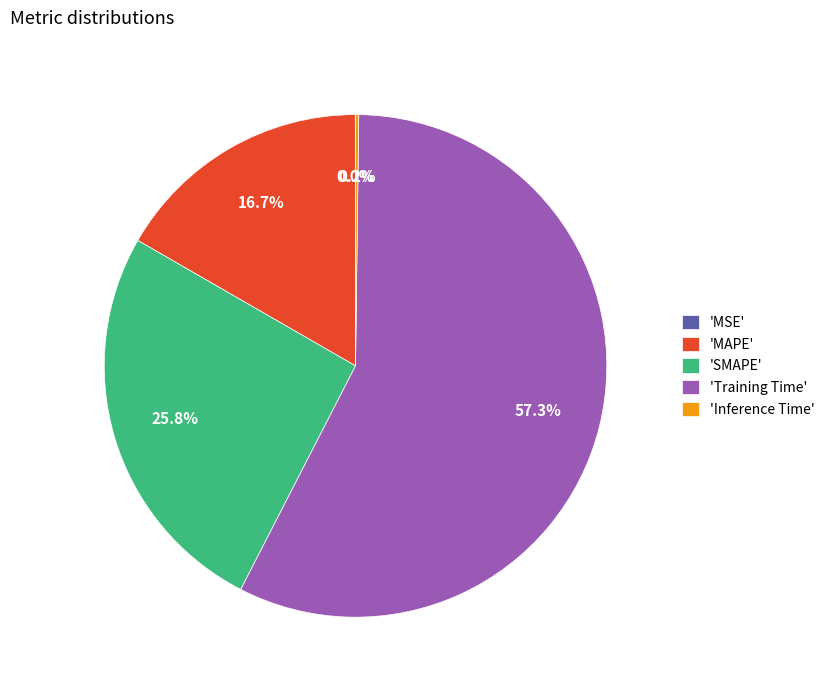

Between 'Training Time' and 'SMAPE', which is larger?

'Training Time'